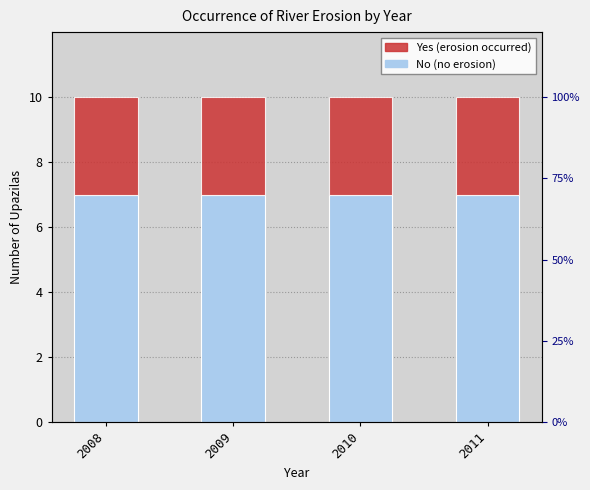

What is the average value of the Yes series?

3